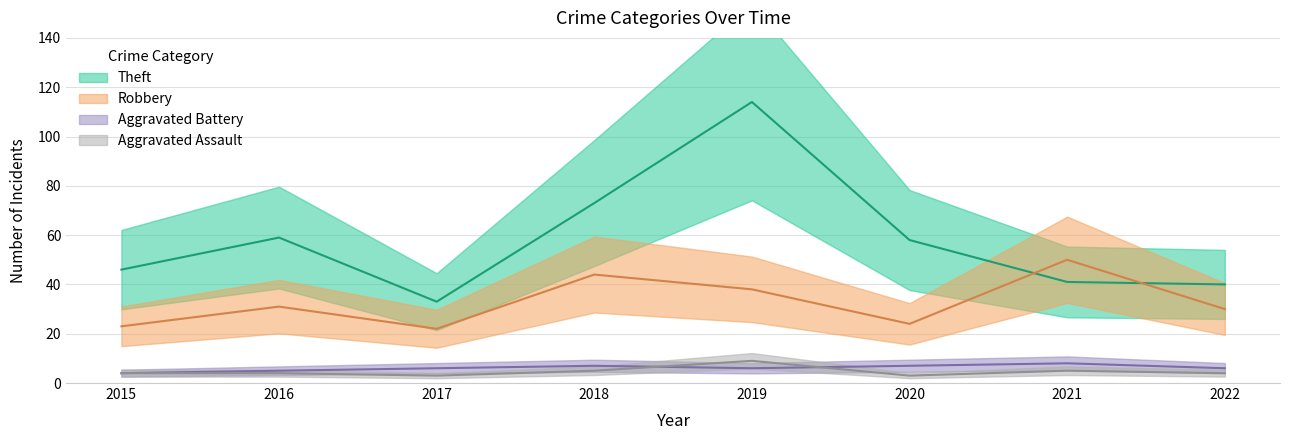

How many intersections are there between Aggravated Battery and Aggravated Assault?

2